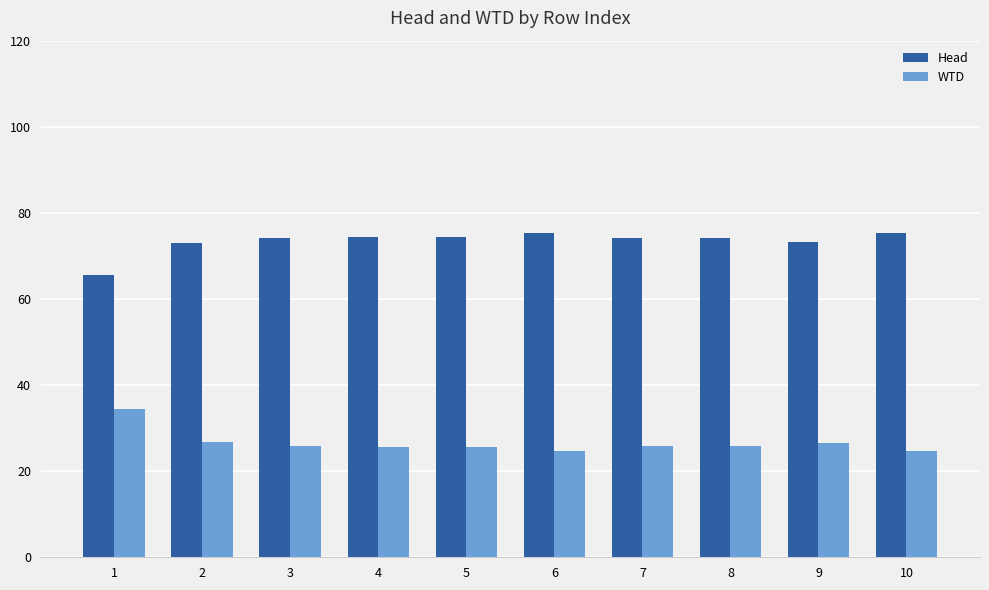

List the series in order of their overall mean, lowest first.

WTD, Head